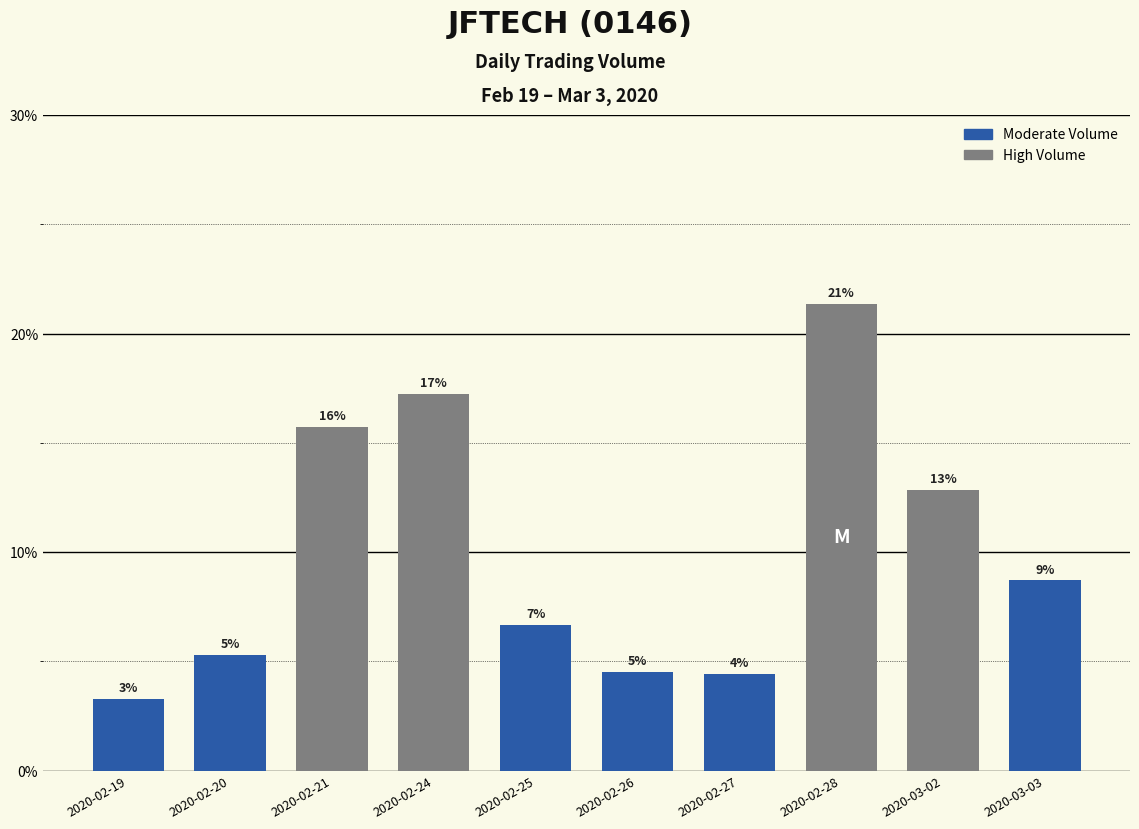

Does the chart contain any negative values?

No